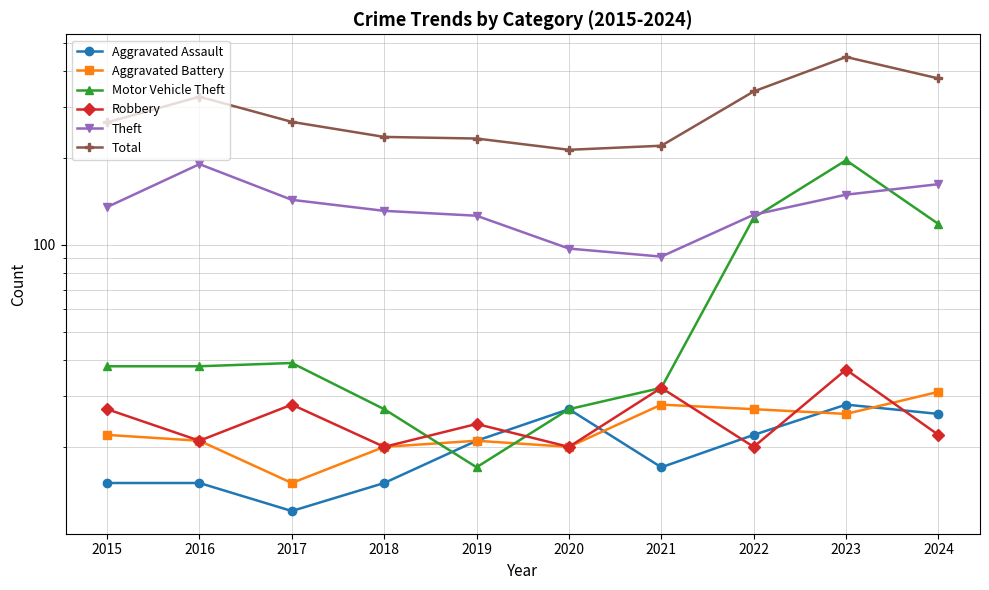

Where is Aggravated Assault nearest to the value 20?

2019